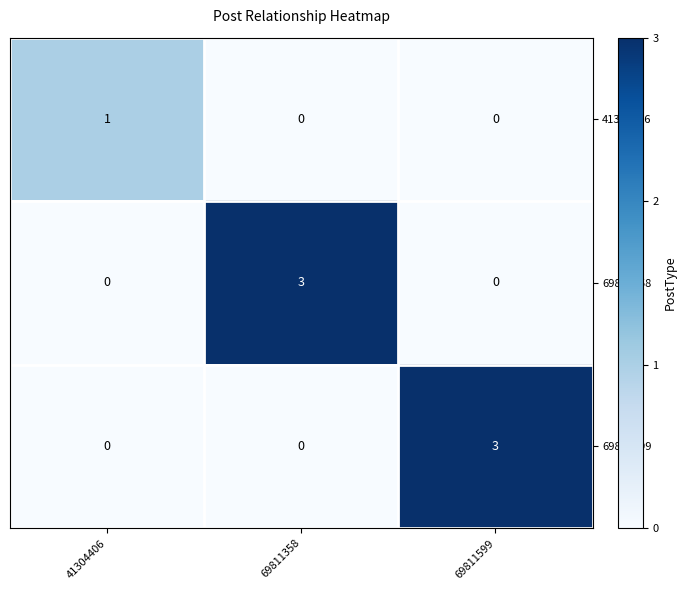

How many 41304406 values are between 0 and 1?

3